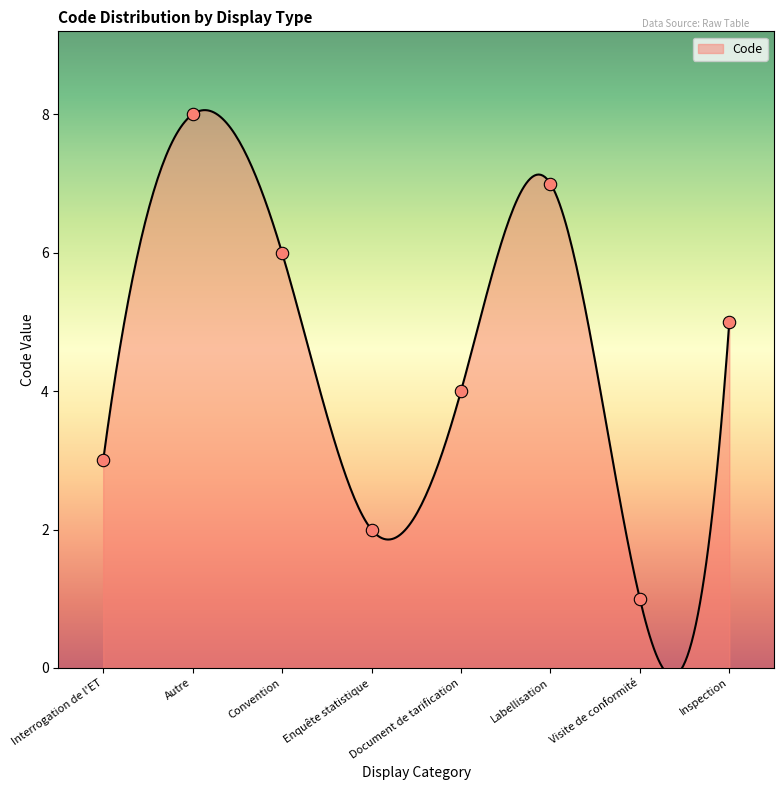

Which has a higher value, Convention or Inspection?

Convention